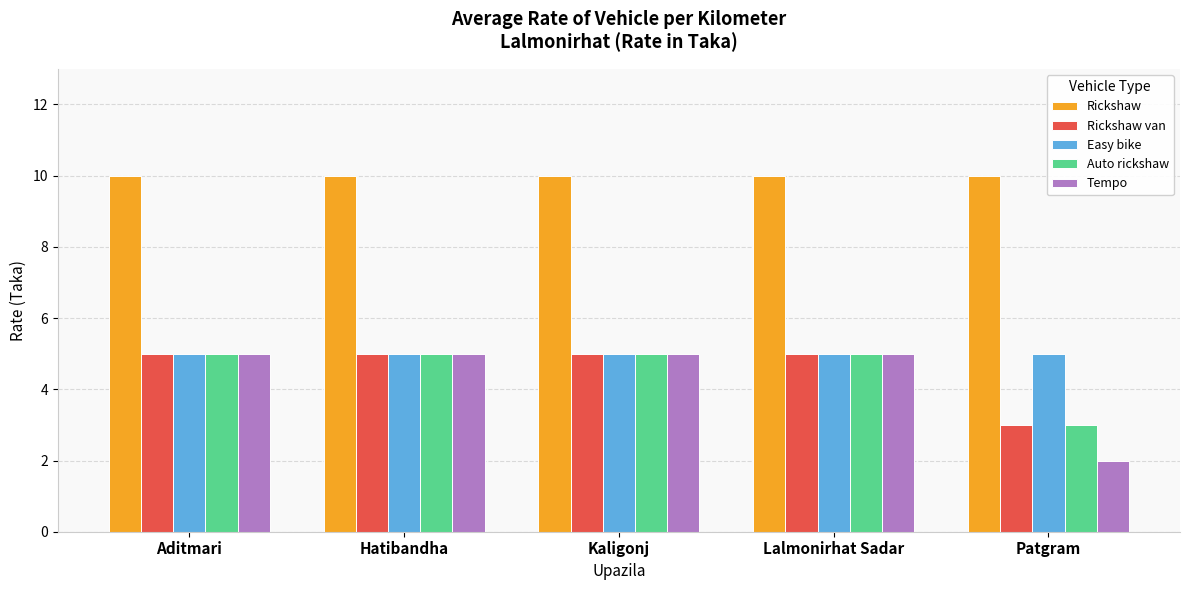

What position from the left is Patgram?

5